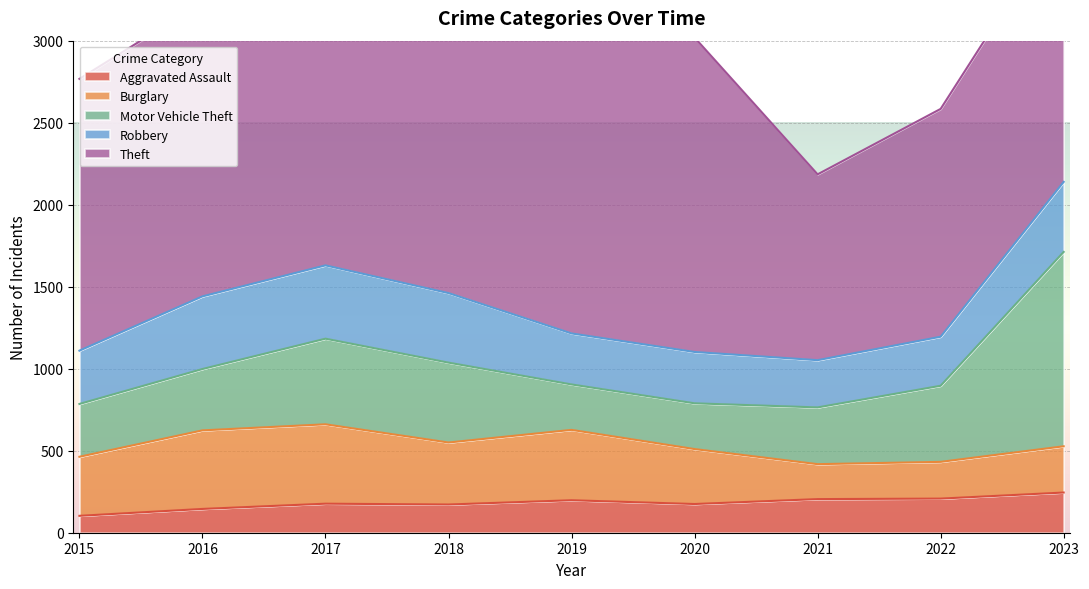

True or false: Burglary has a value of 181 at 2020.

False